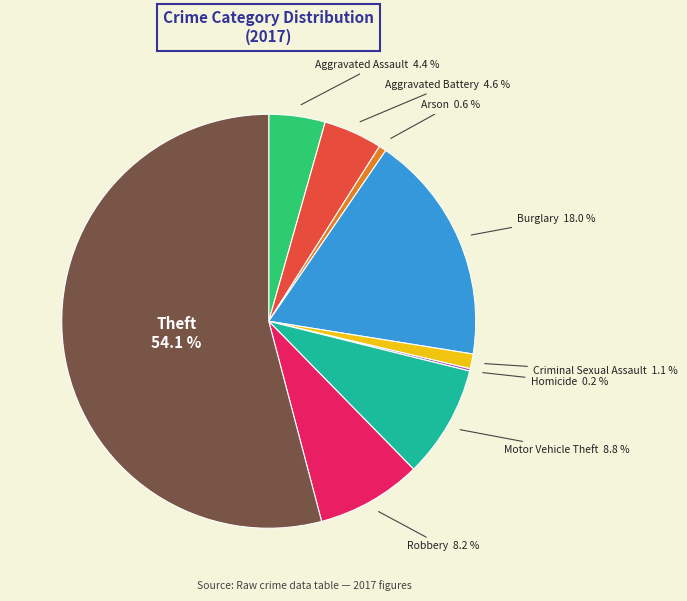

Is there any slice that represents more than half of the pie?

Yes